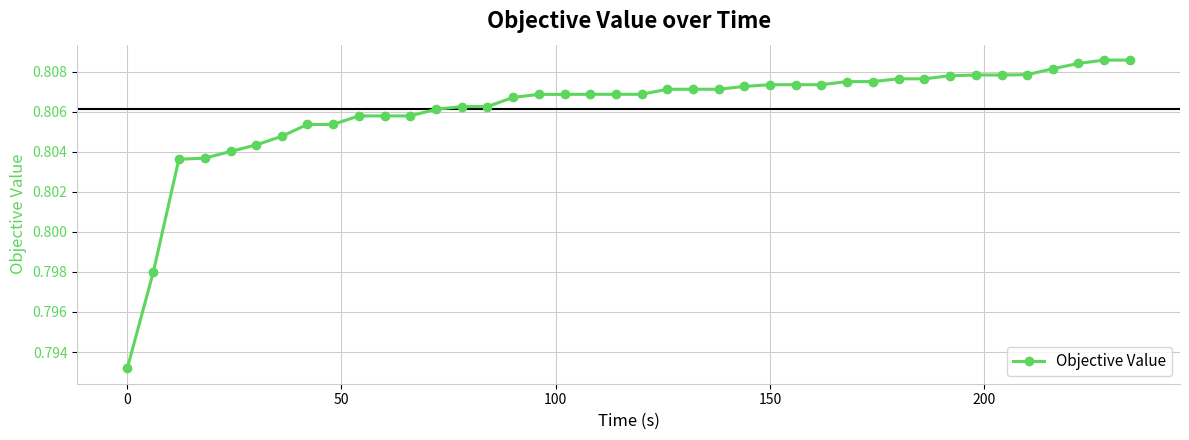

What is the sum of all values?

32.2